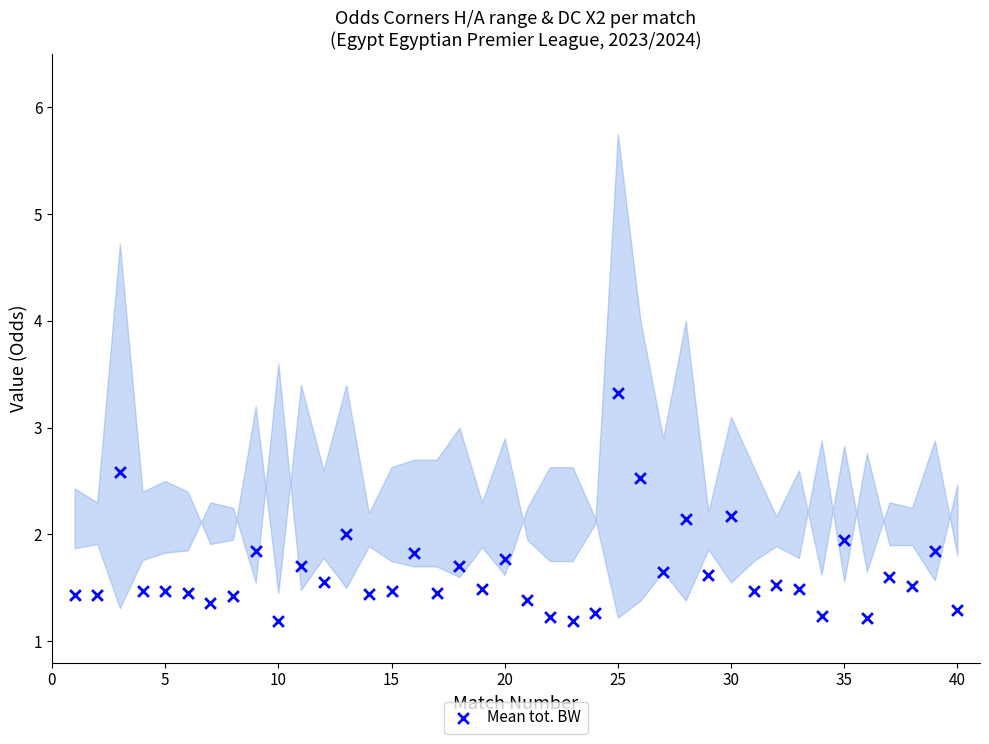

What is the range of Y values (max minus min)?

2.1